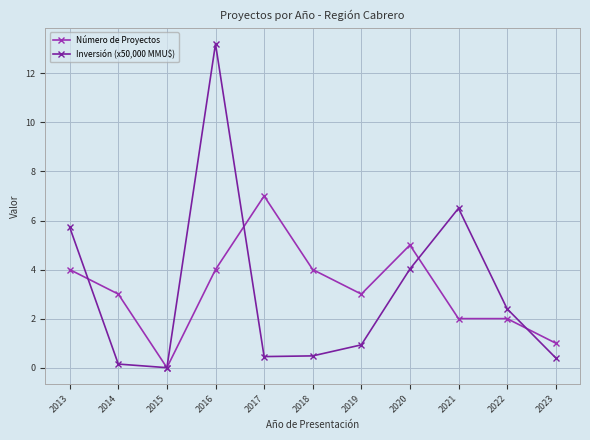

At how many categories does at least one series exceed 2?

9